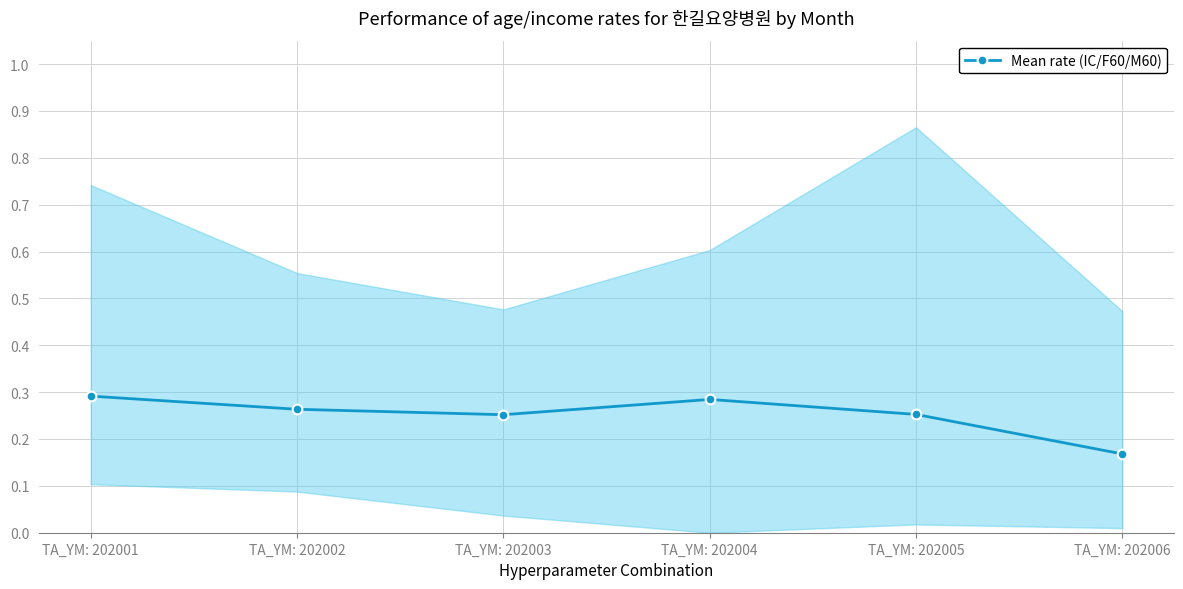

What is the difference between the second highest and minimum values?

0.1